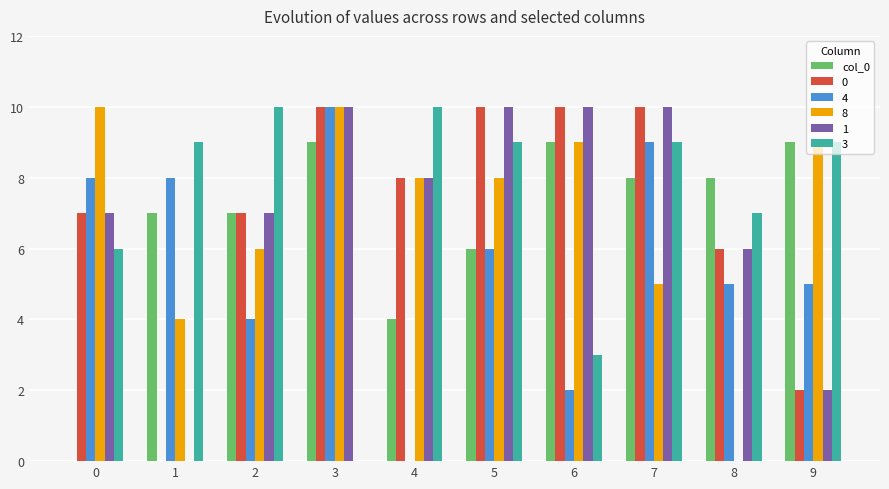

Are the bars horizontal?

No